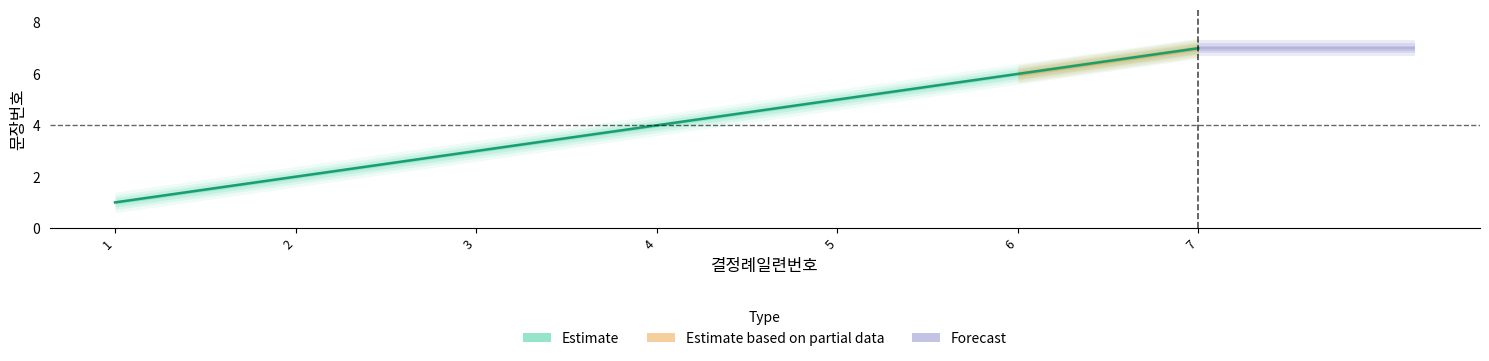

Rank the categories by value from highest to lowest.

7, 6, 5, 4, 3, 2, 1